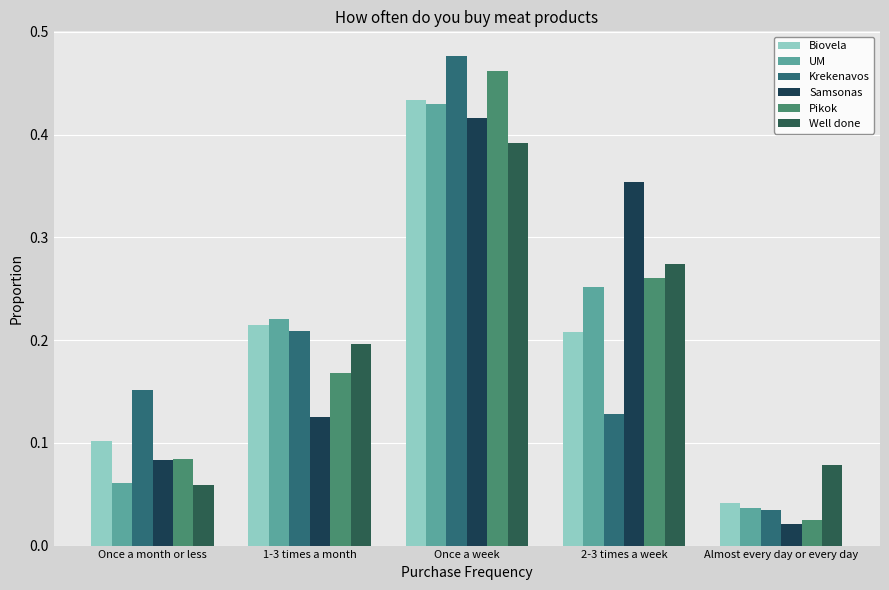

The Biovela series shows 0.1 at Once a month or less. True or false?

True